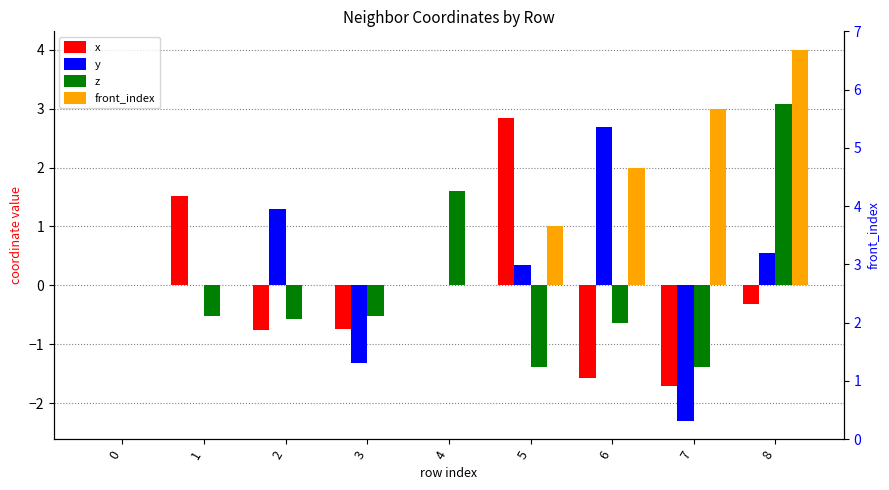

Which series has the largest total across all categories?

front_index